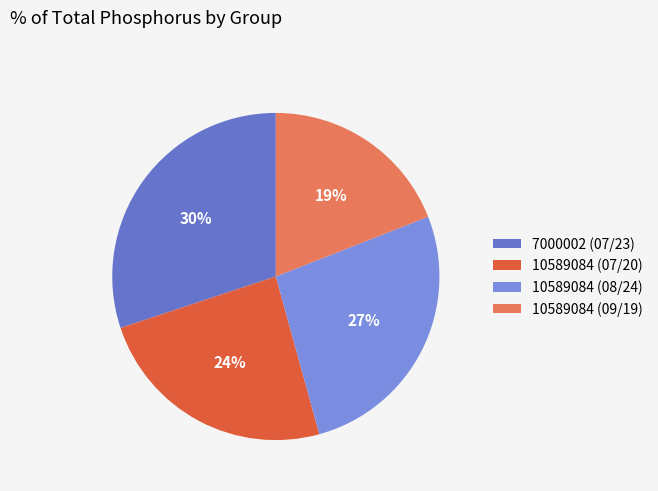

Which category has the biggest portion of the pie?

7000002 (07/23)